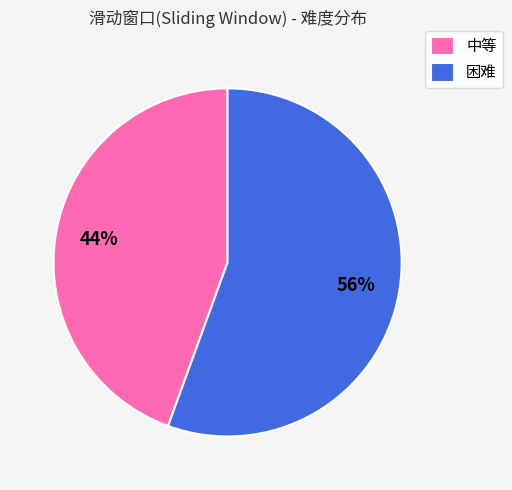

Combined, do 困难 and 中等 account for over 50%?

Yes